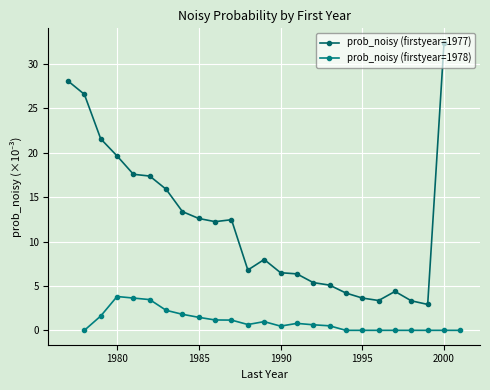

The prob_noisy (firstyear=1977) series shows 32.4 at 2000. True or false?

True